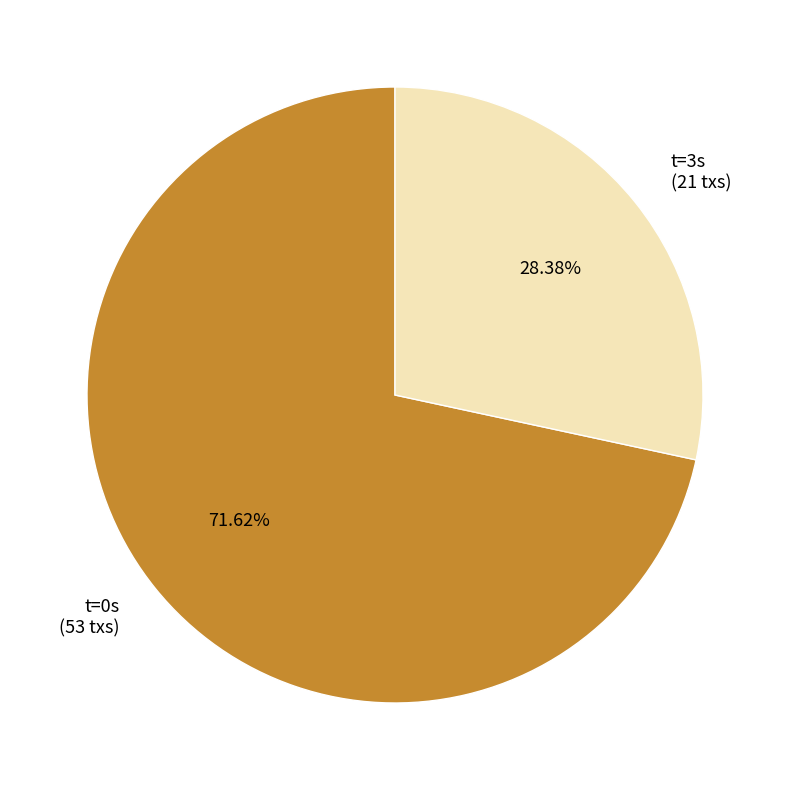

Does any single category account for the majority?

Yes